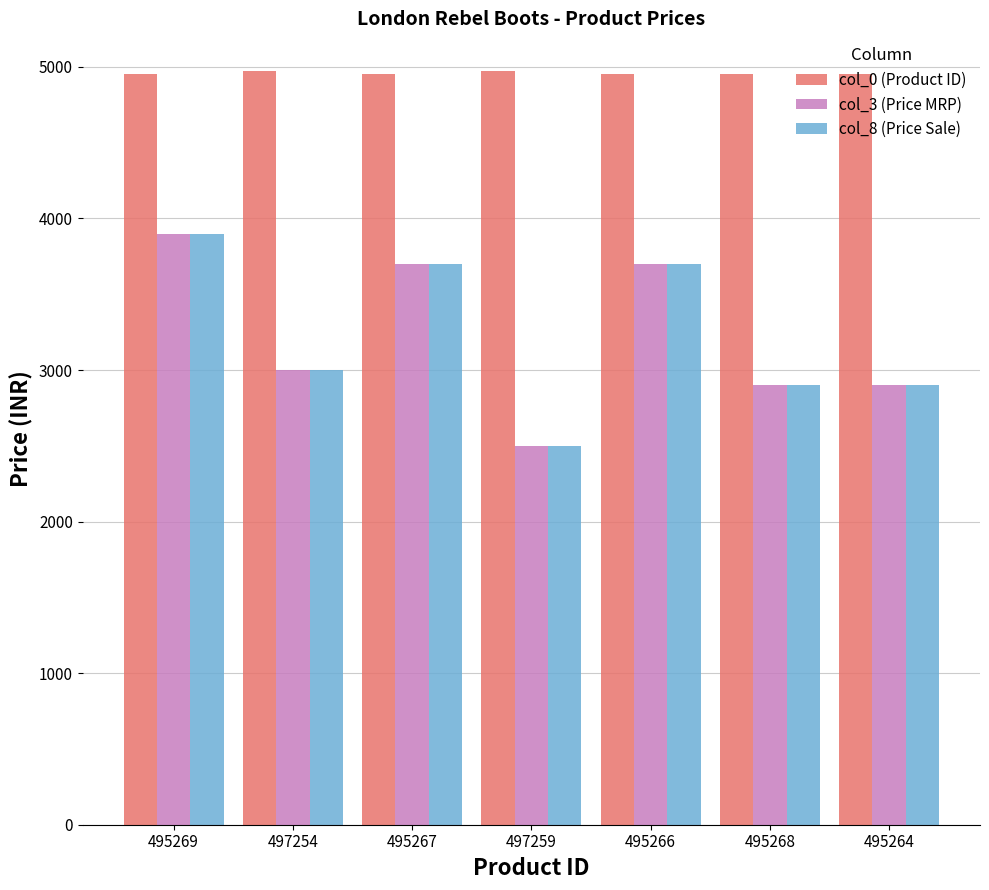

What is the minimum value for col_0 (Product ID)?

4952.6